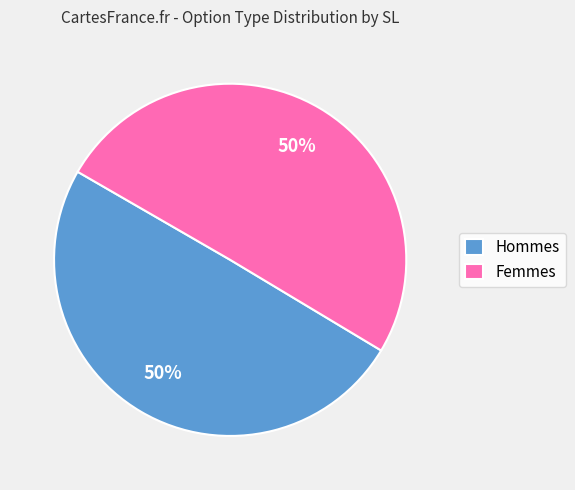

True or false: Hommes accounts for 50% of the total.

True